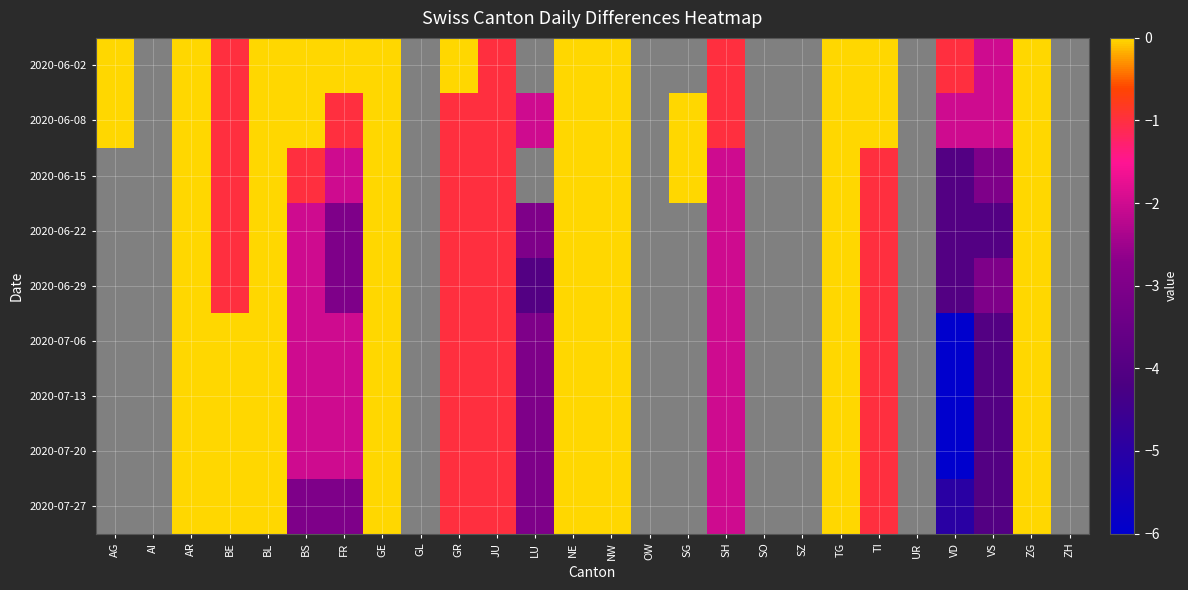

How many categories are shown in the chart?

26